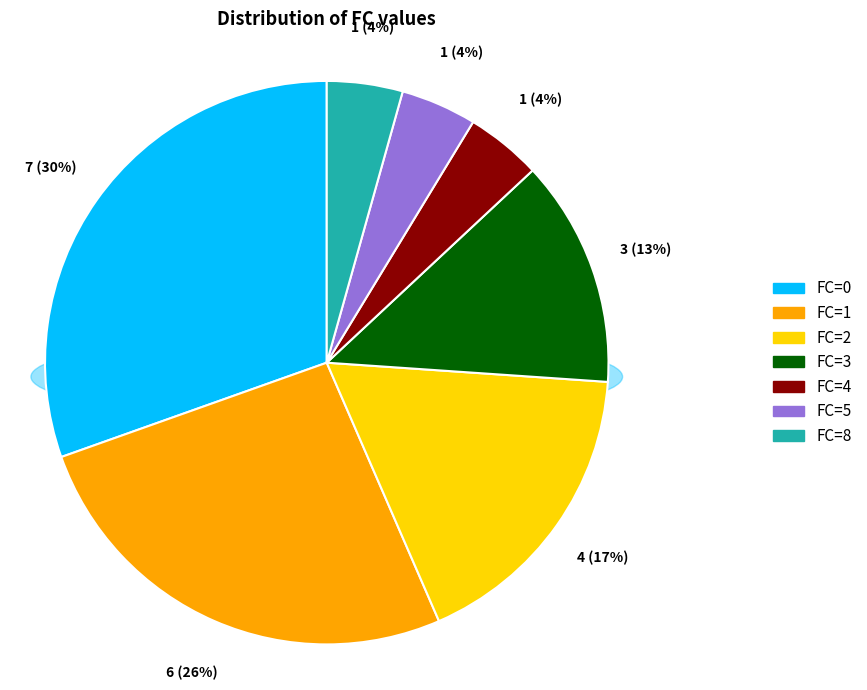

To the nearest percent, what is the difference between the largest and smallest slice percentages?

26%